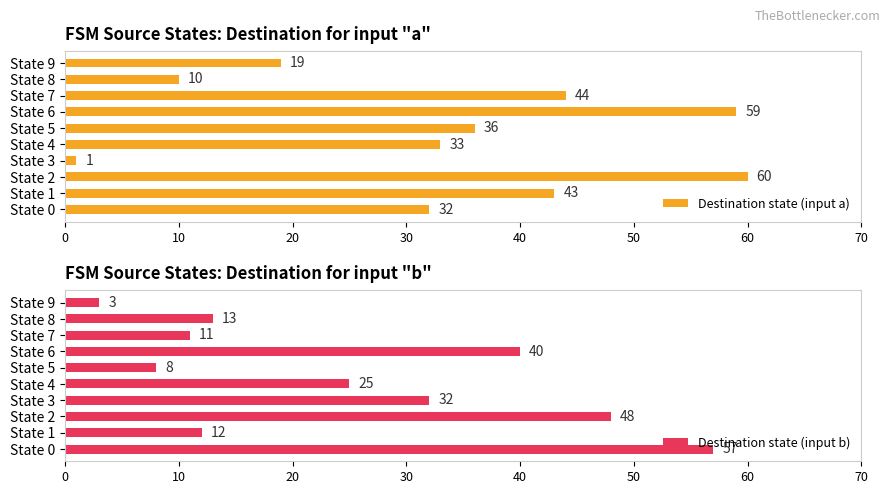

The Destination state (input a) series shows 19 at State 9. True or false?

True